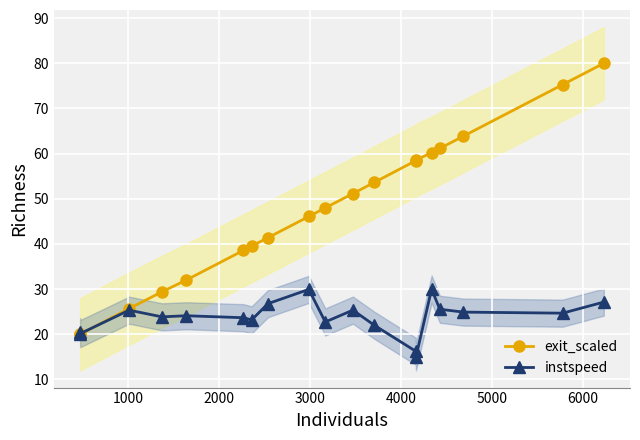

What is the highest value of the exit_scaled series?

80.0